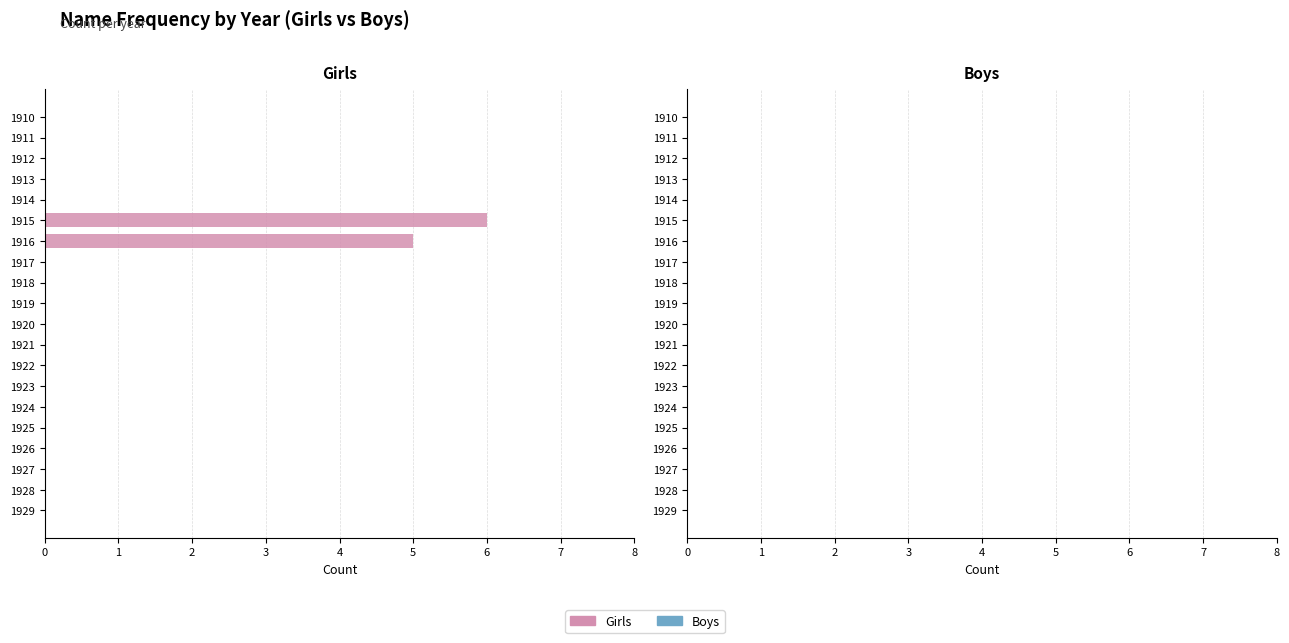

Reading top to bottom, list all the values displayed in this chart.

1910=0	1911=0	1912=0	1913=0	1914=0	1915=6	1916=5	1917=0	1918=0	1919=0	1920=0	1921=0	1922=0	1923=0	1924=0	1925=0	1926=0	1927=0	1928=0	1929=0